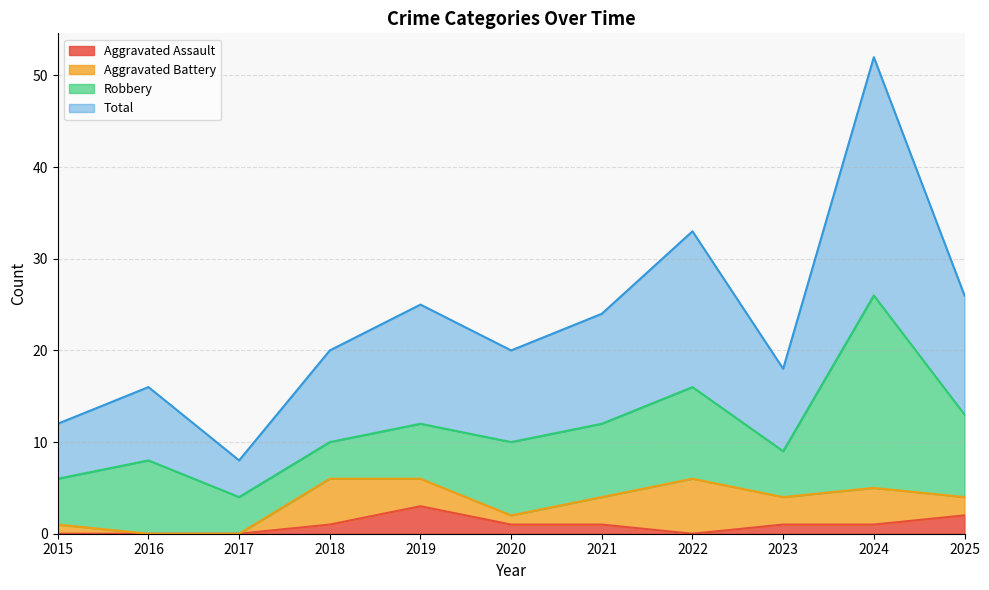

How many Aggravated Assault values are between 0 and 1?

9